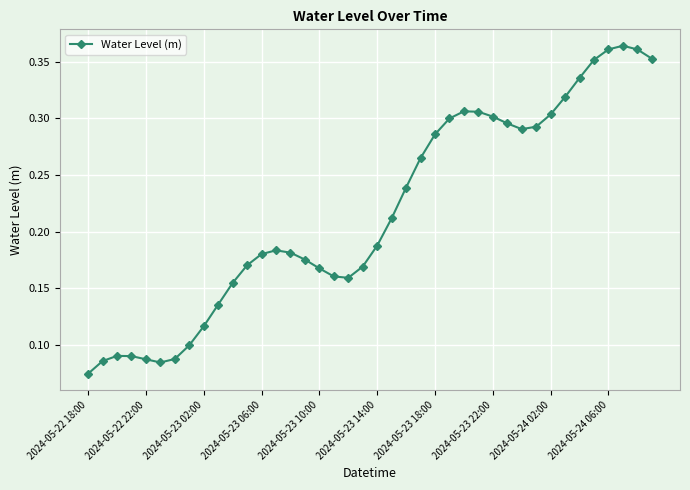

What is the sum of all values?

8.7